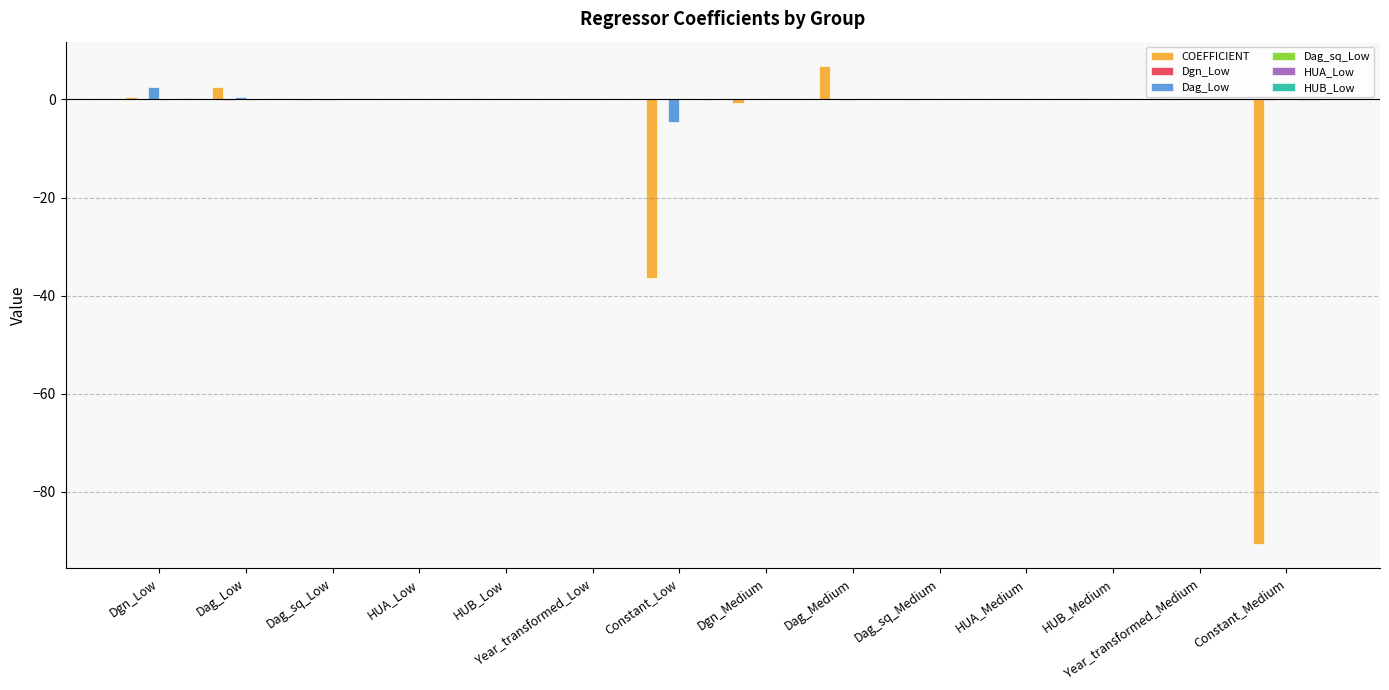

The value of Dag_Low at HUA_Medium is -0.0. True or false?

True